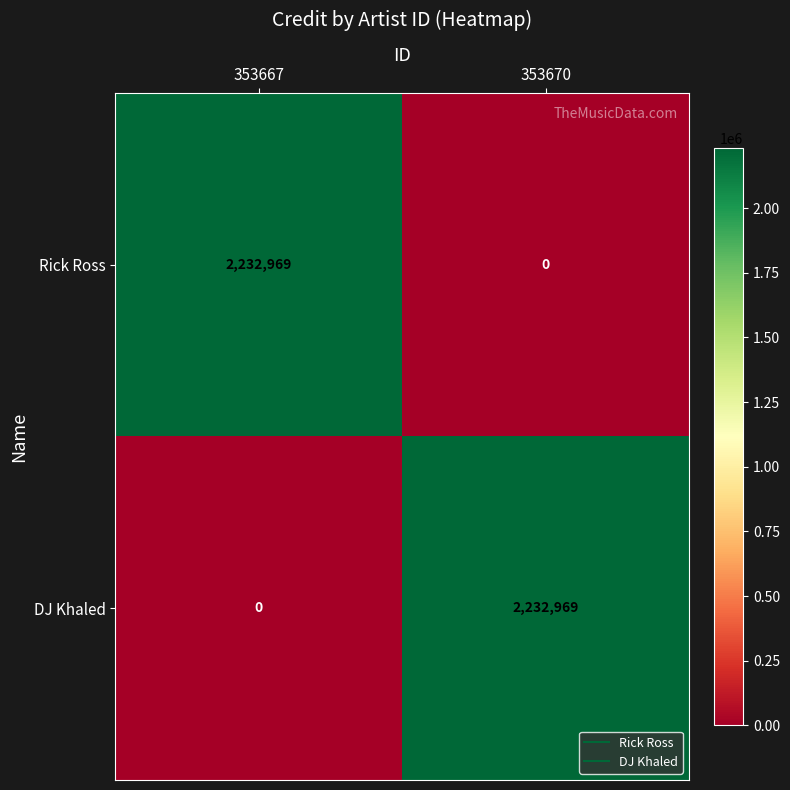

The value of Rick Ross at 353667 is 3686368. True or false?

False